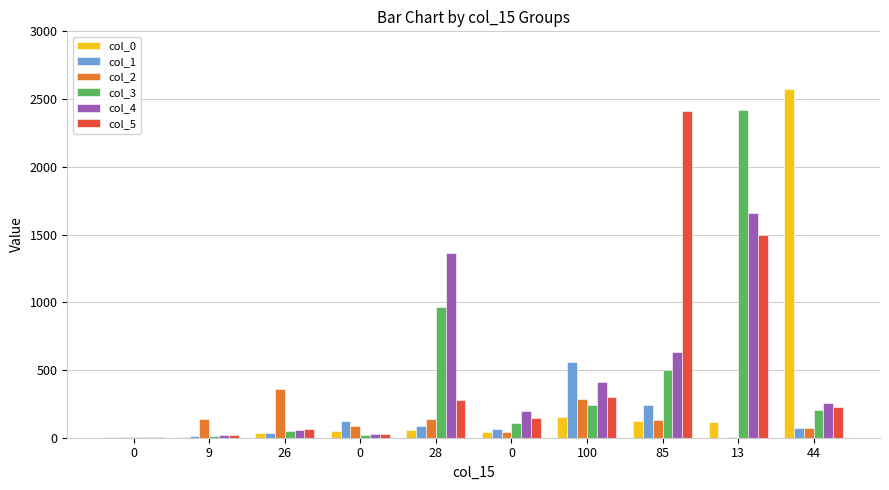

How many groups of bars are there?

10